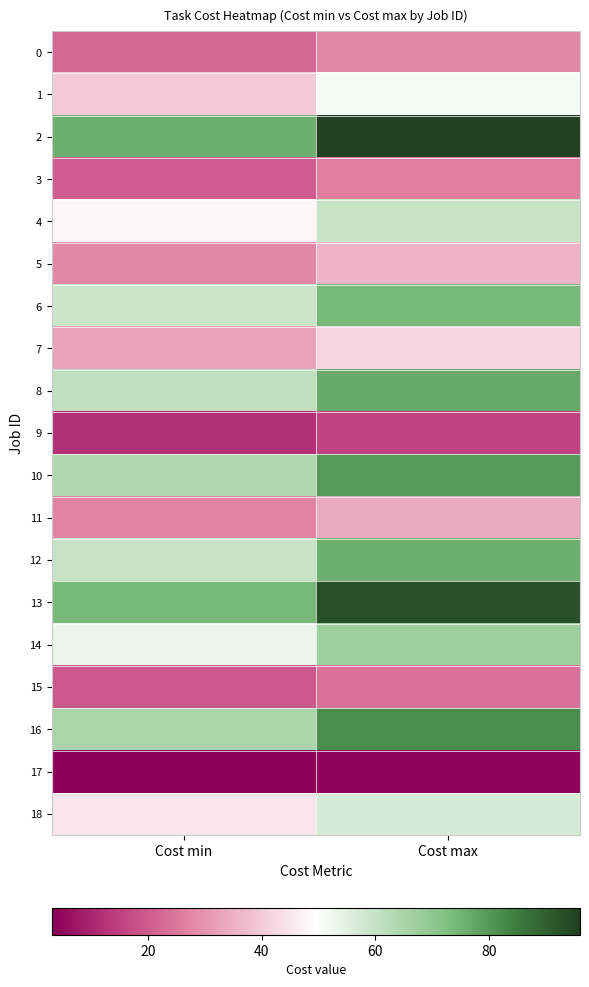

Reading left to right, extract all data points from this chart.

0: Cost min=22	Cost max=28
1: Cost min=40	Cost max=51
2: Cost min=76	Cost max=96
3: Cost min=20	Cost max=26
4: Cost min=48	Cost max=60
5: Cost min=28	Cost max=36
6: Cost min=59	Cost max=74
7: Cost min=33	Cost max=42
8: Cost min=61	Cost max=77
9: Cost min=12	Cost max=15
10: Cost min=64	Cost max=80
11: Cost min=27	Cost max=34
12: Cost min=60	Cost max=76
13: Cost min=74	Cost max=93
14: Cost min=53	Cost max=67
15: Cost min=19	Cost max=24
16: Cost min=65	Cost max=82
17: Cost min=3	Cost max=4
18: Cost min=45	Cost max=57